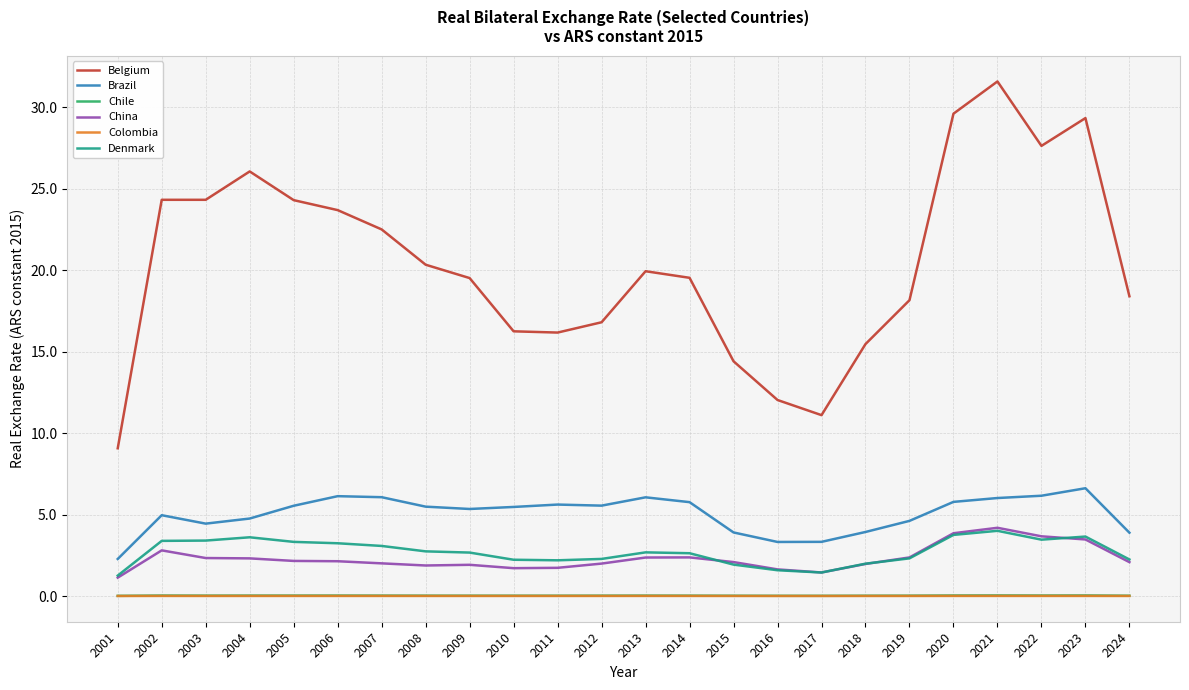

Does the chart display data point markers on the line(s)?

No